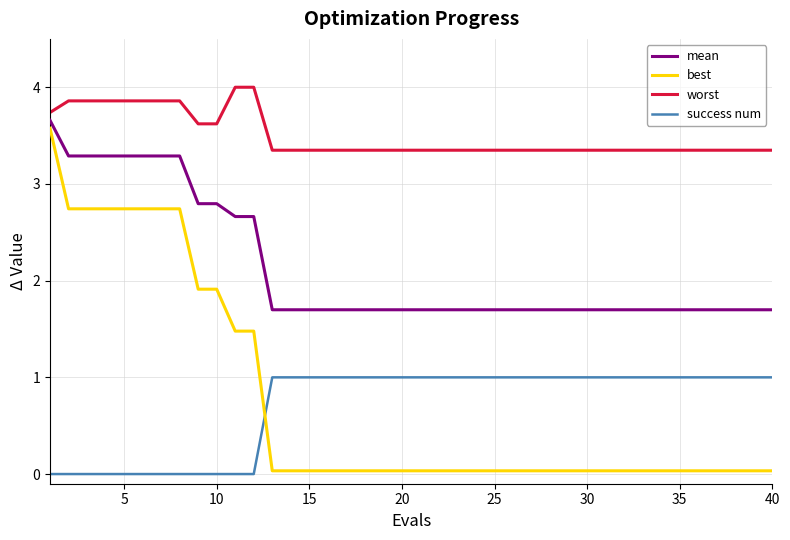

Count the number of data series in this chart.

4